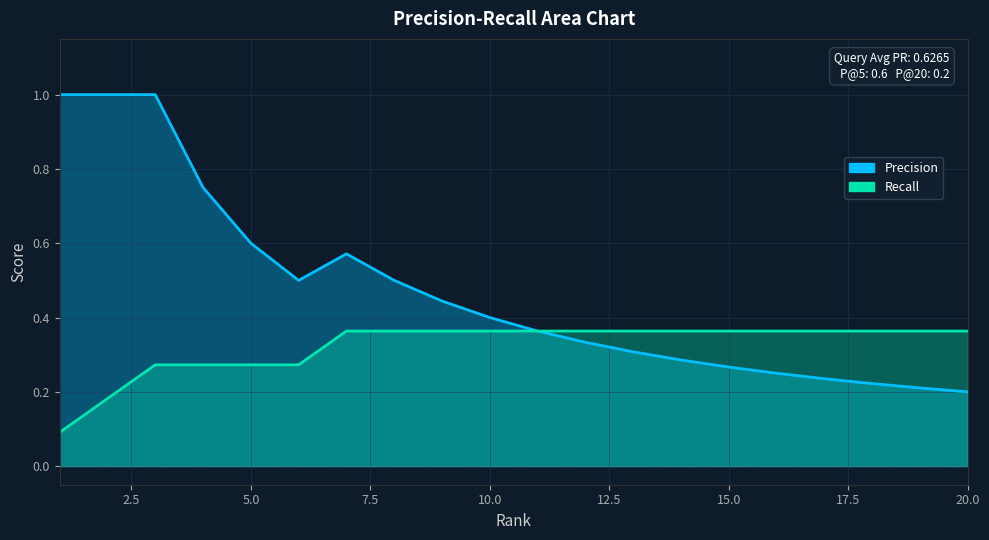

True or false: Recall has a value of 0.3 at 2.

False